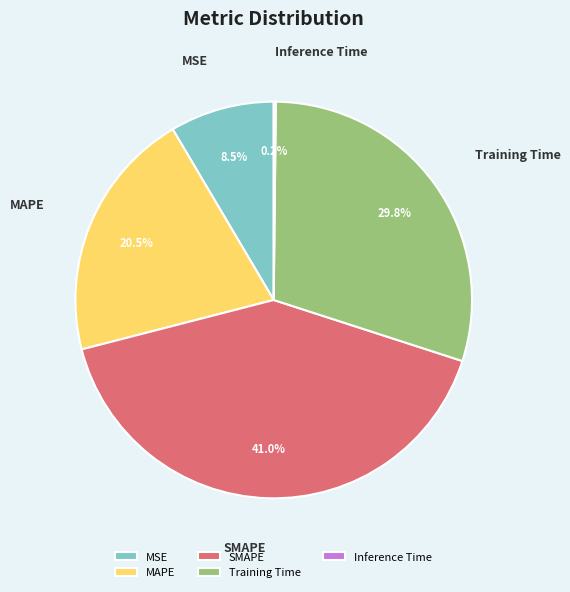

What portion of the pie excludes MAPE?

79.5%